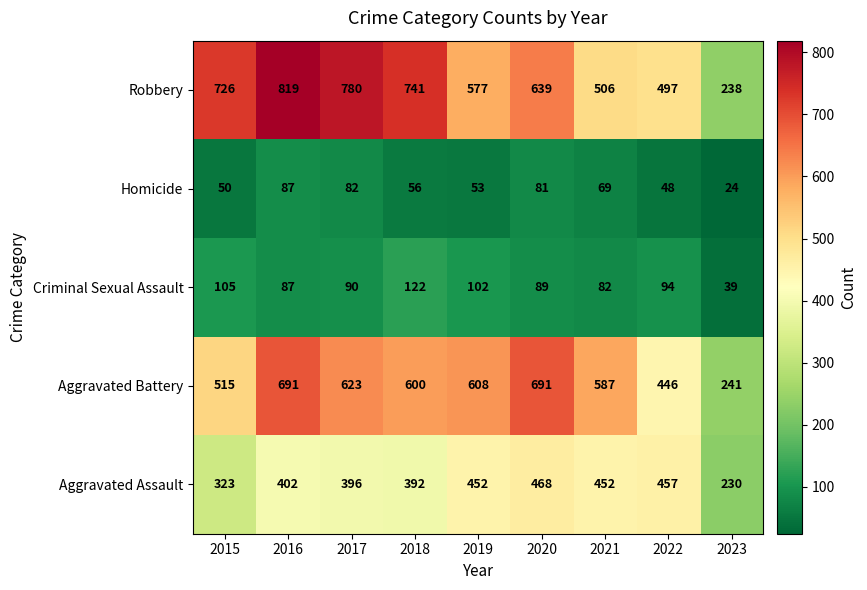

At which label does Homicide first exceed 56?

2016